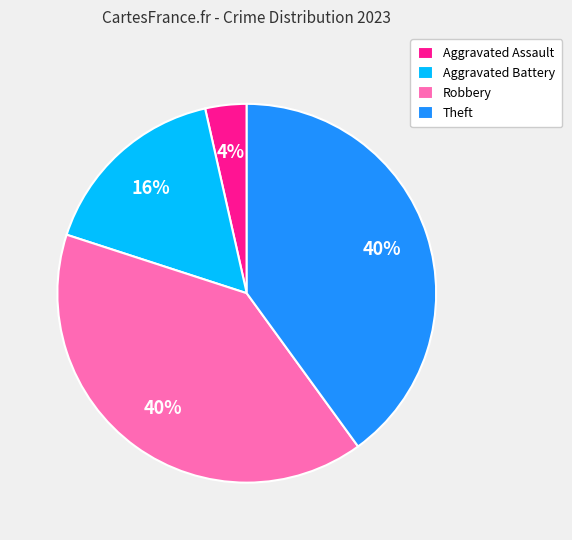

Does Aggravated Assault represent more than half of the total?

No